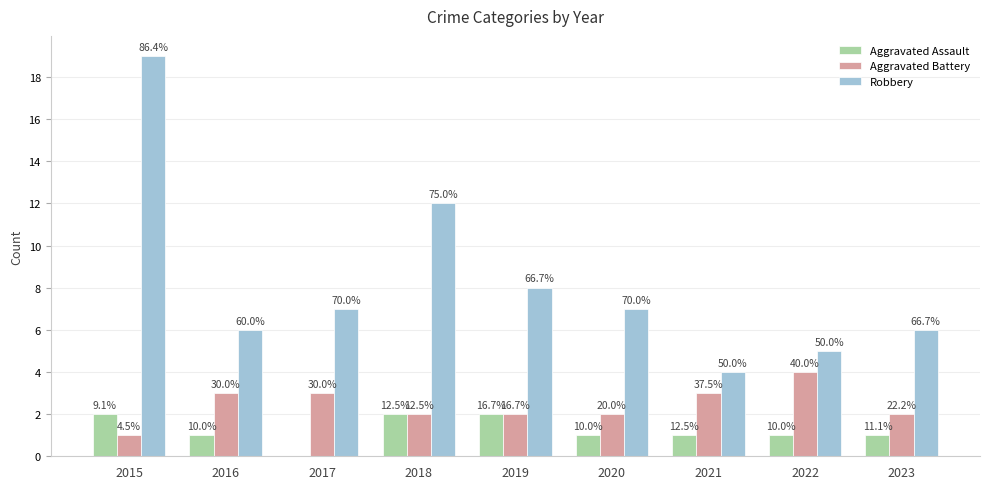

What is the value of the Robbery bar at the 3rd from the left?

7